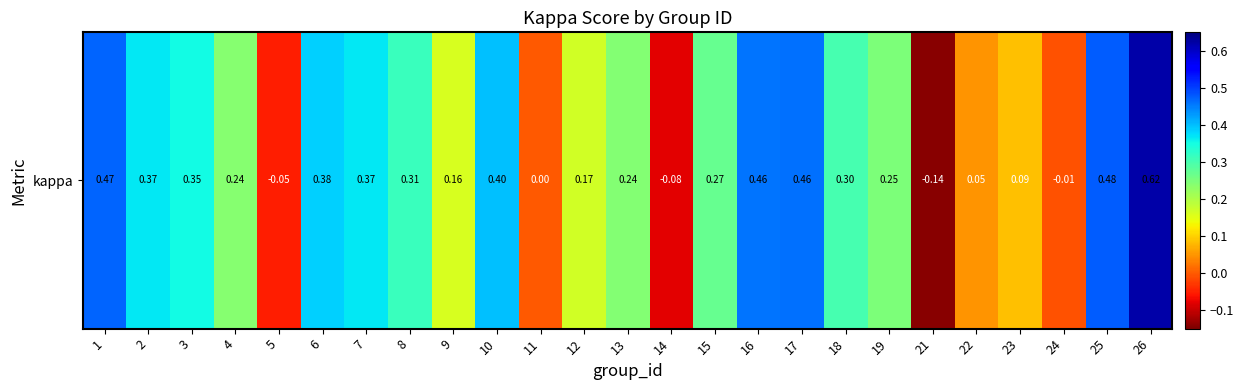

What is the change in value from 8 to 19?

-0.1